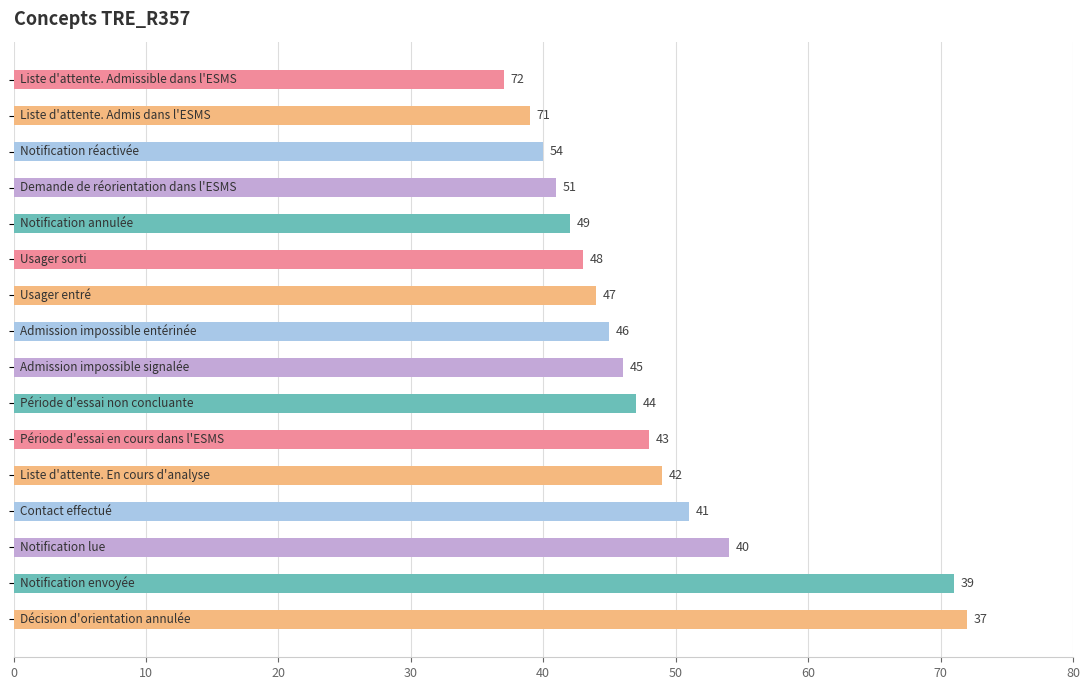

What is the maximum value shown in the chart?

72